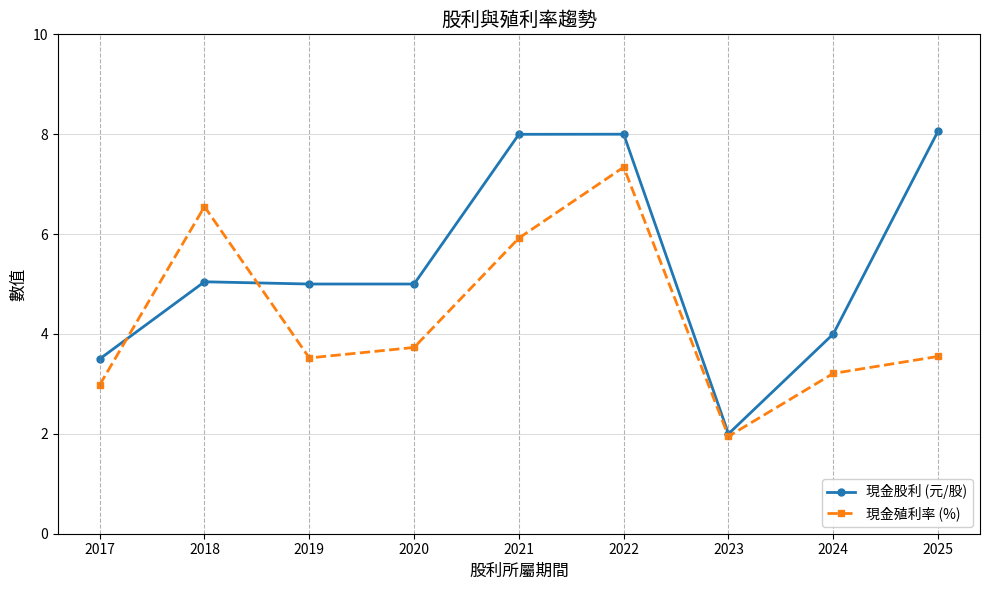

Which series ends up on top after the final intersection of 現金股利 (元/股) and 現金殖利率 (%)?

現金股利 (元/股)